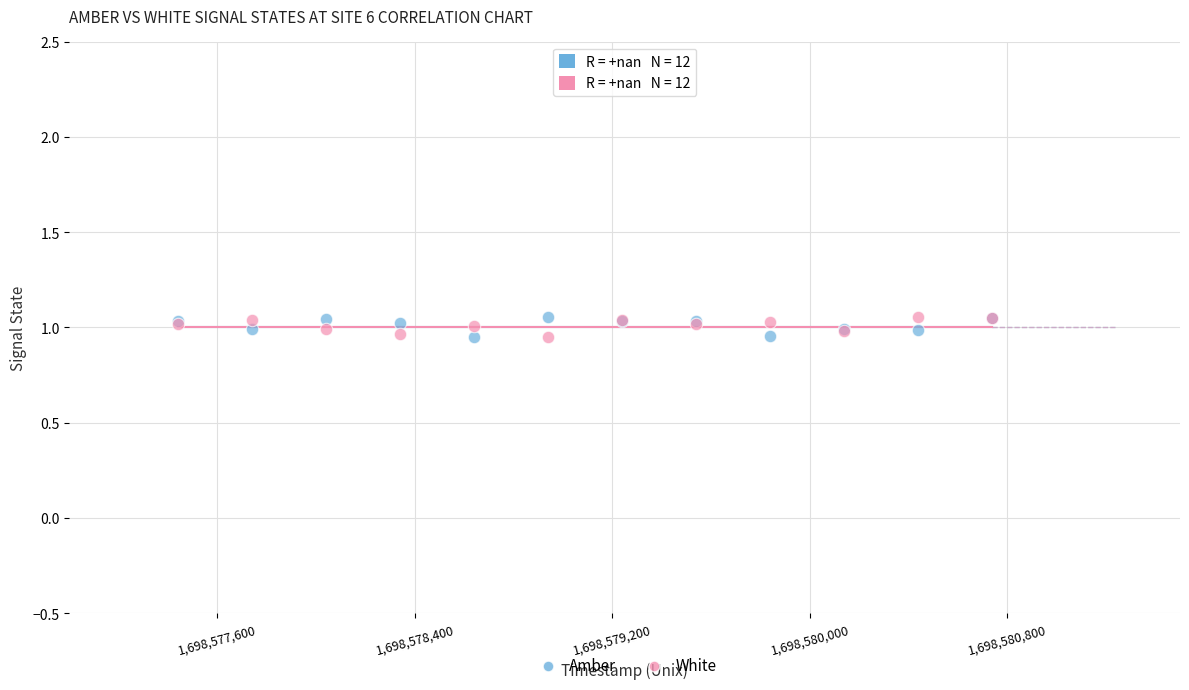

What is the X range (max minus min) for the scatter plot?

3300.0